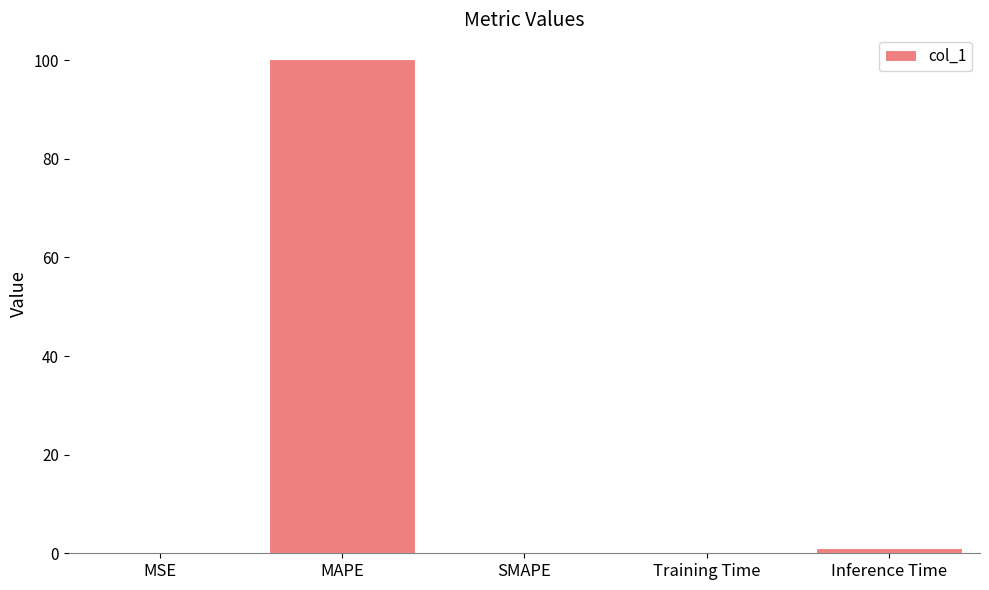

Are the bars grouped side by side (vs. stacked)?

No